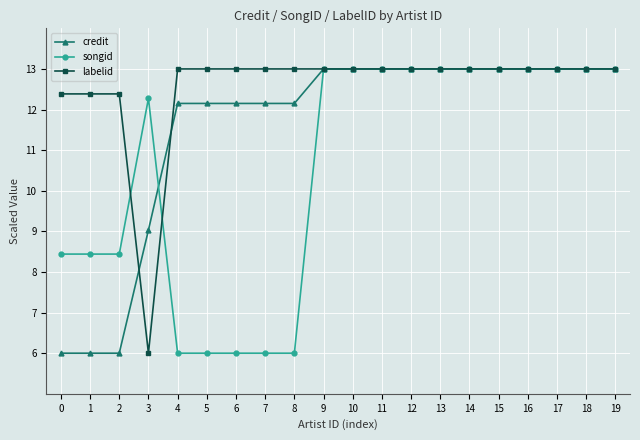

Between 5 and 16, which series saw the biggest shift?

songid